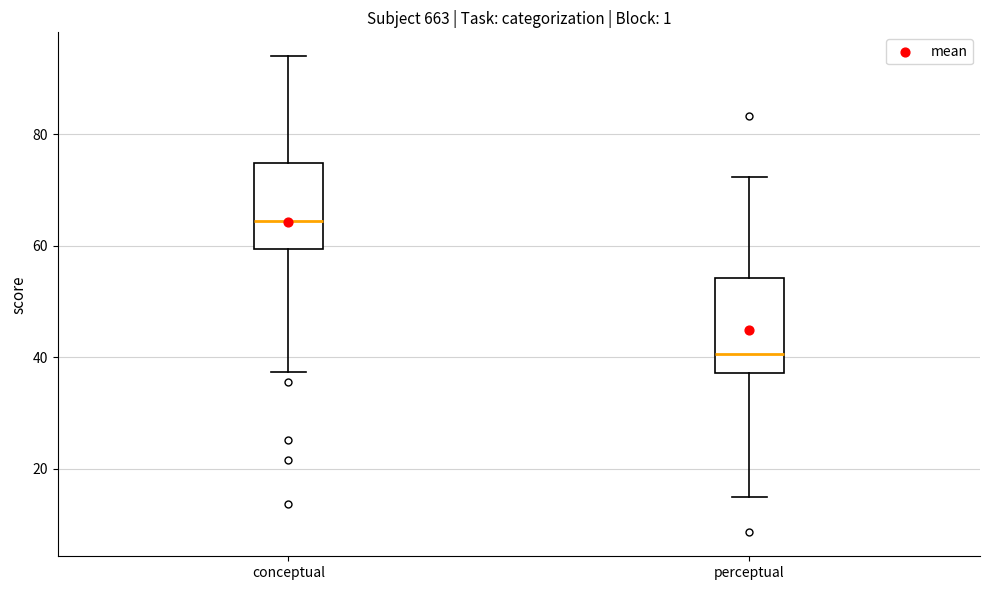

Which box has the highest median line?

conceptual